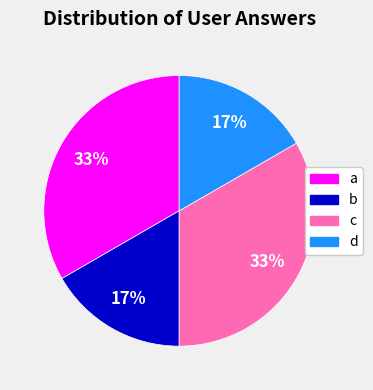

How many segments does this pie chart have?

4